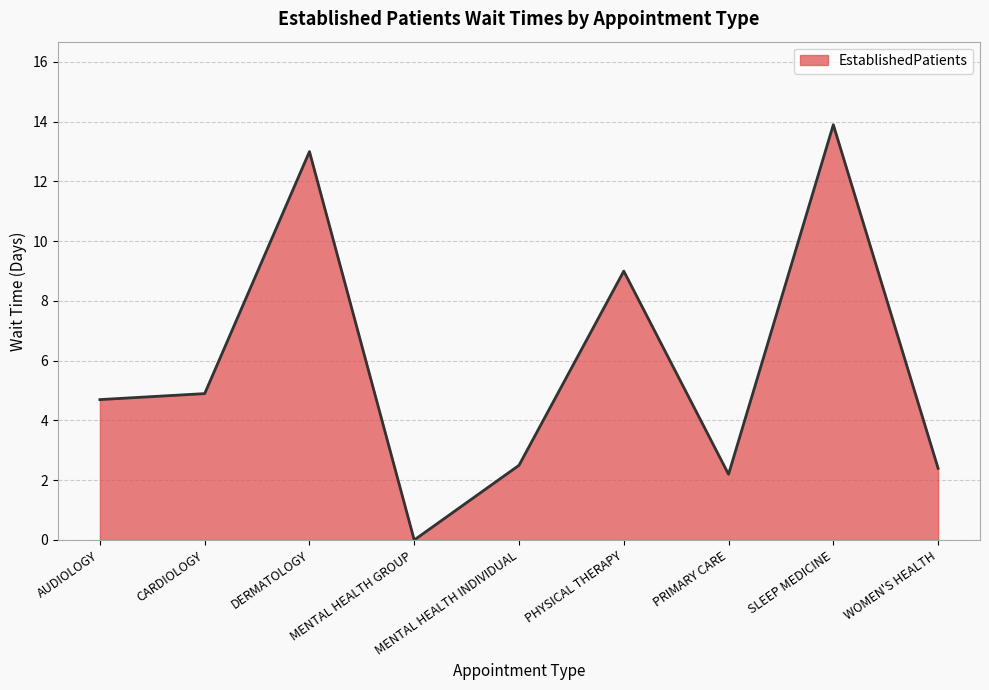

Read the value at PRIMARY CARE.

2.2